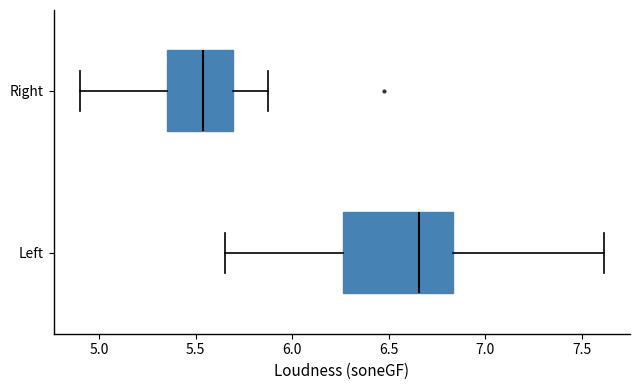

Where does the median line of the box for Left sit on the x-axis? The values are not printed on the chart, so give them approximately, as read against the axis.

6.65